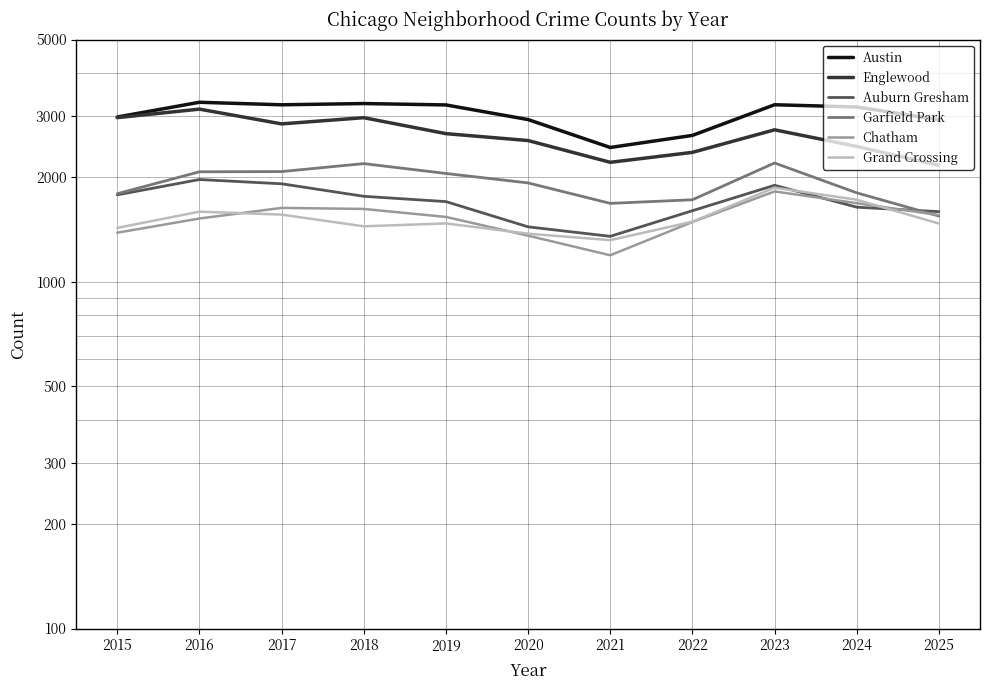

True or false: Garfield Park has a value of 2585 at 2021.

False